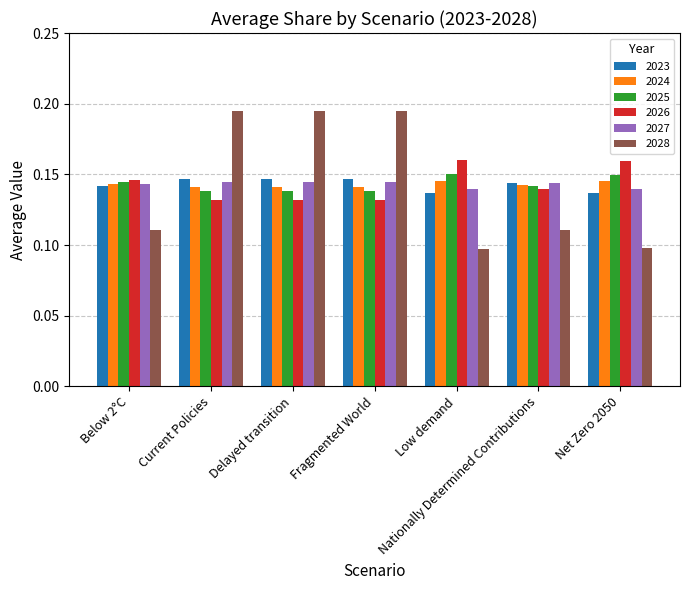

The 2025 series shows 0.3 at Low demand. True or false?

False